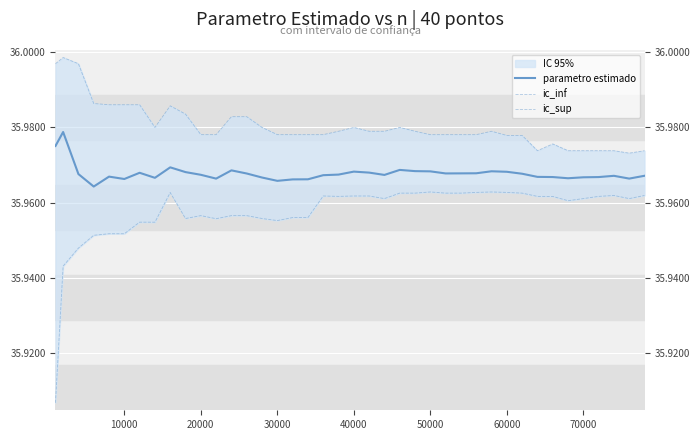

List the series in order of their peak value, highest first.

ic_sup, parametro estimado, ic_inf